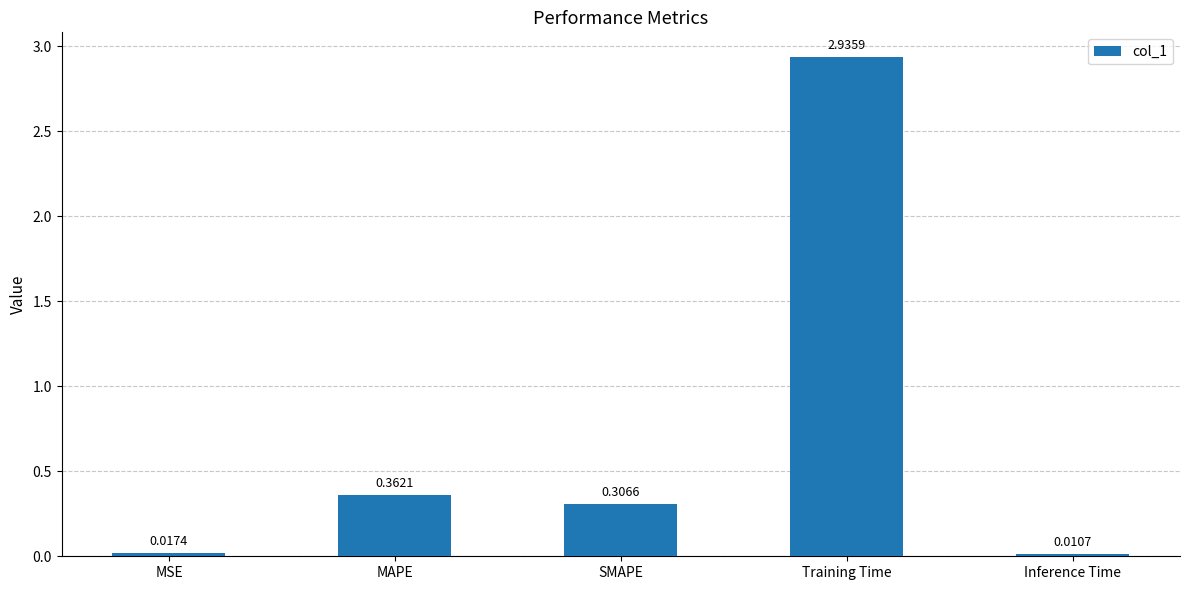

What is the change in value from Training Time to Inference Time?

-2.9